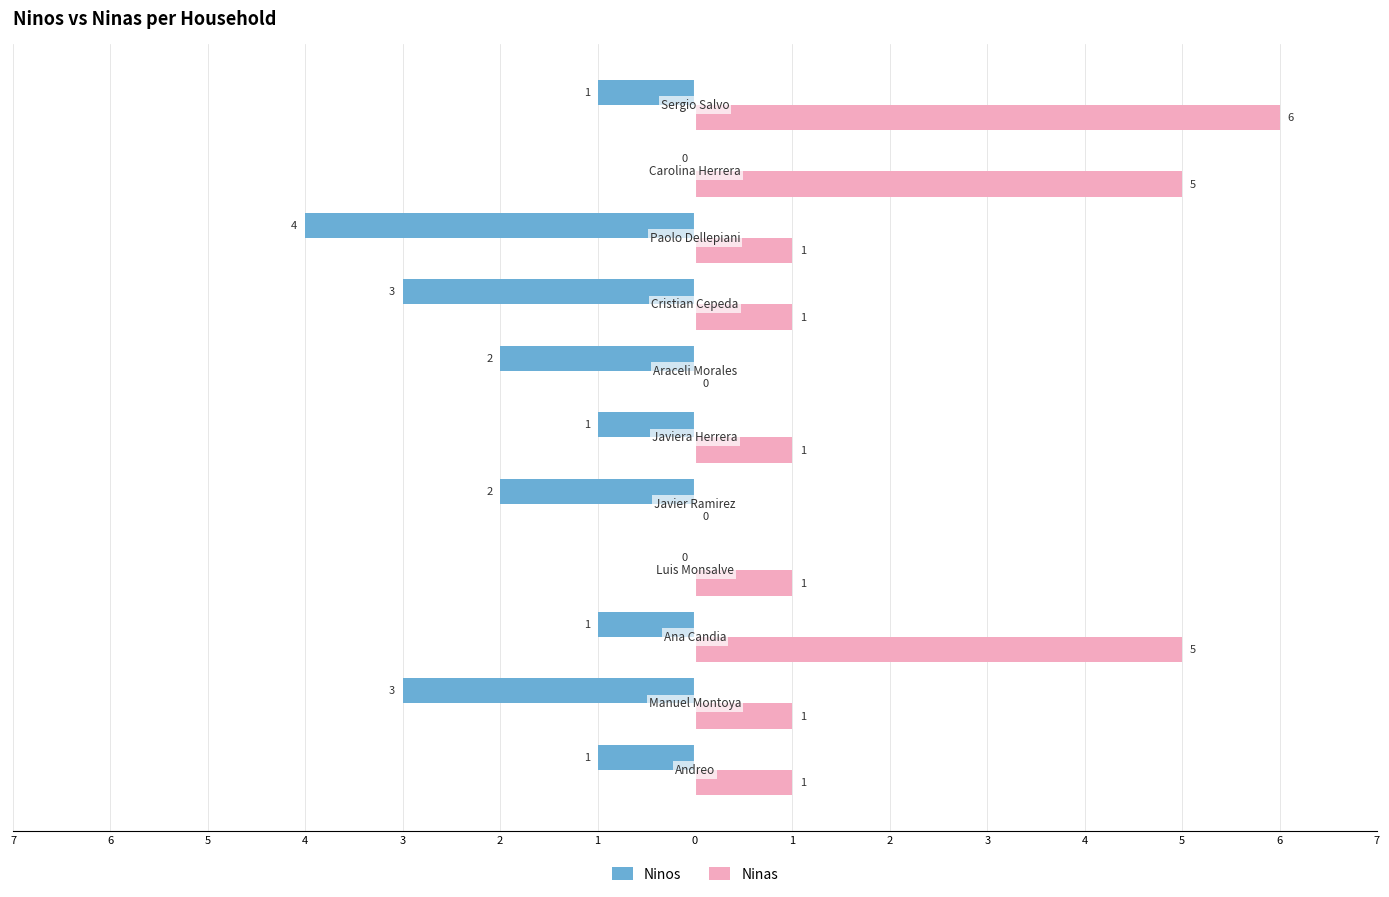

What are all the series names shown in the legend?

Ninos, Ninas